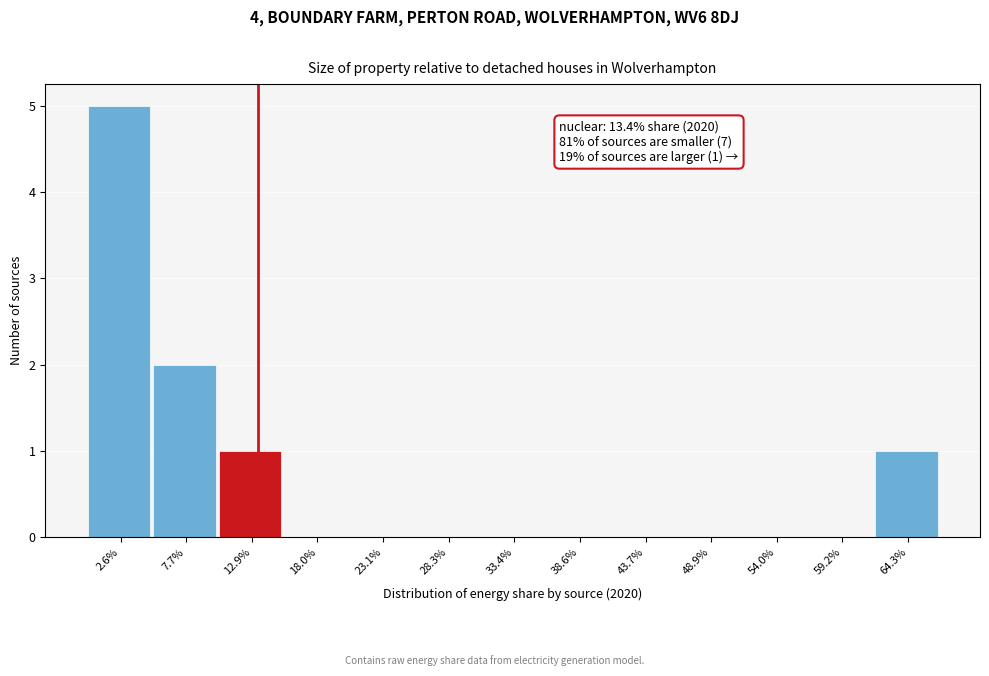

Which label corresponds to the largest value in the chart?

2.6%